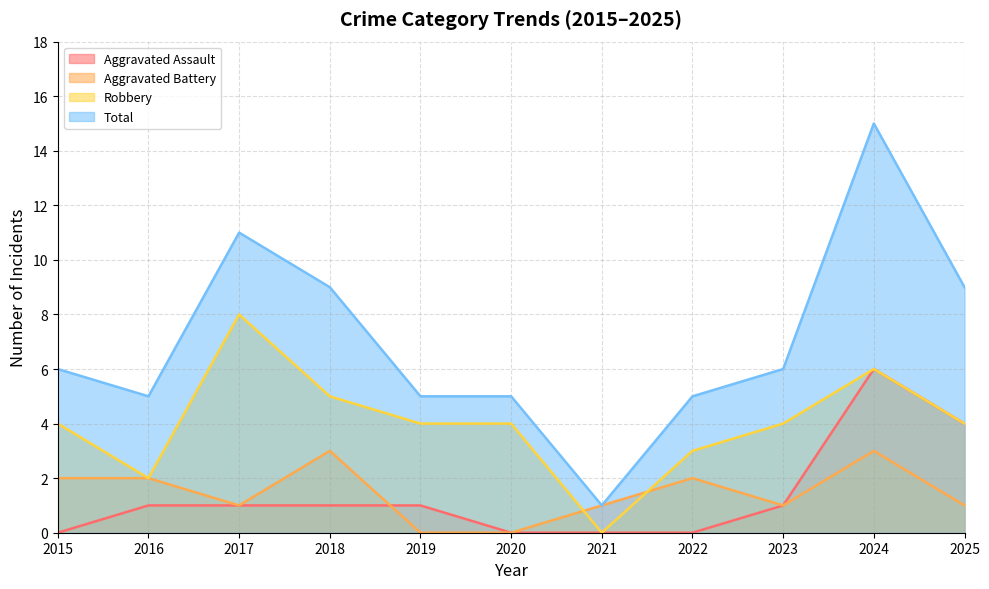

How many lines are shown in the chart?

4